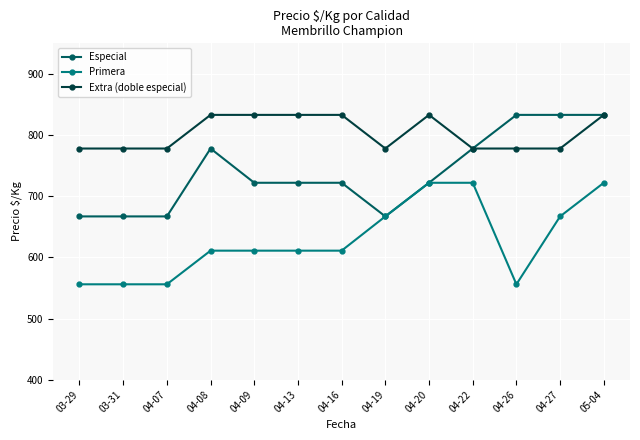

At how many categories does at least one series exceed 652?

13